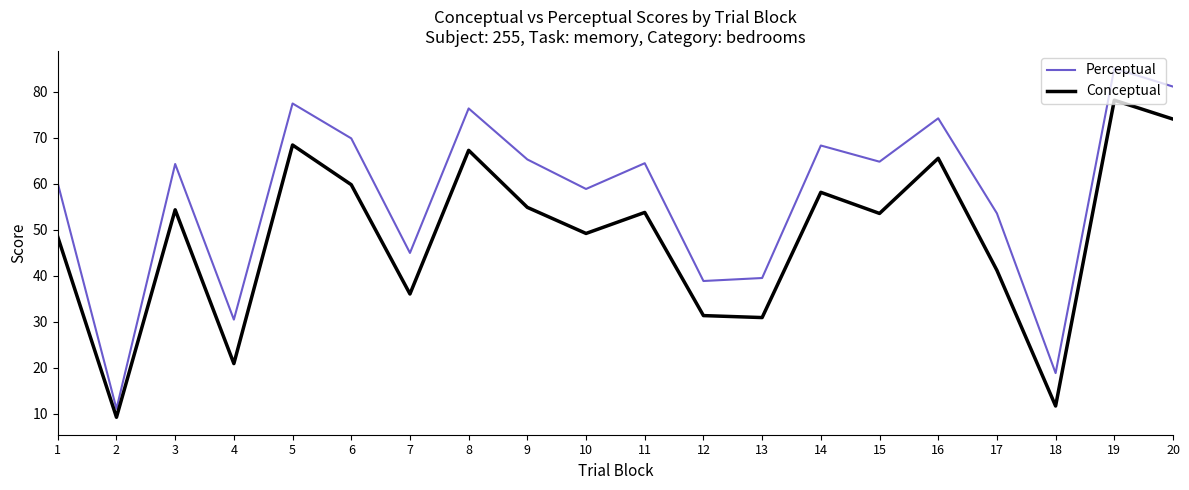

List the series in order of their peak value, highest first.

Perceptual, Conceptual